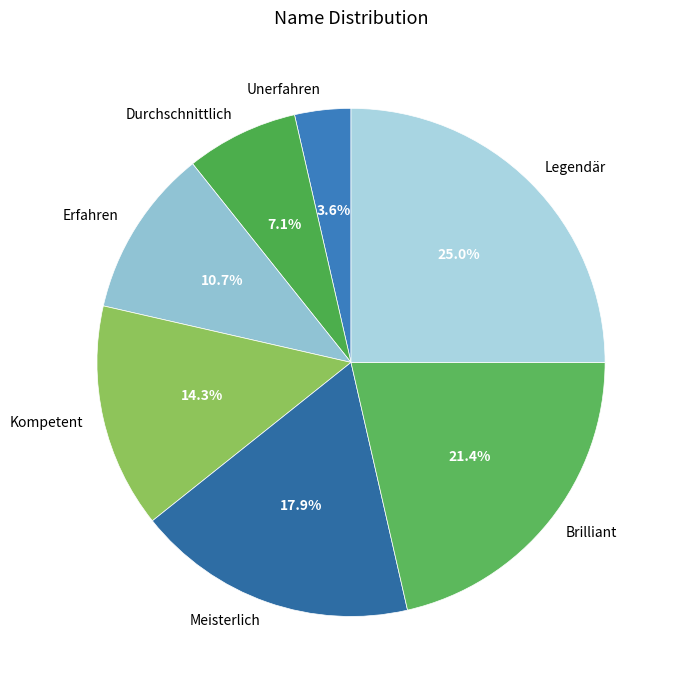

Between Unerfahren and Kompetent, which is larger?

Kompetent